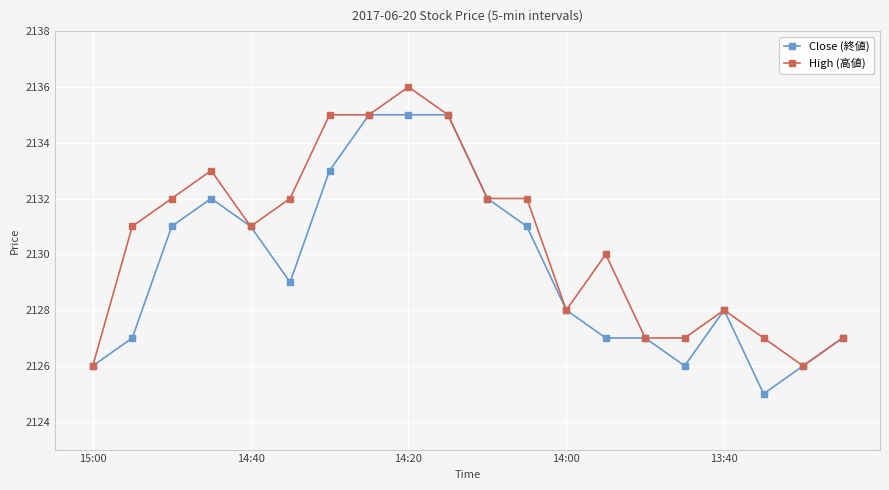

What is the smallest value displayed?

2125